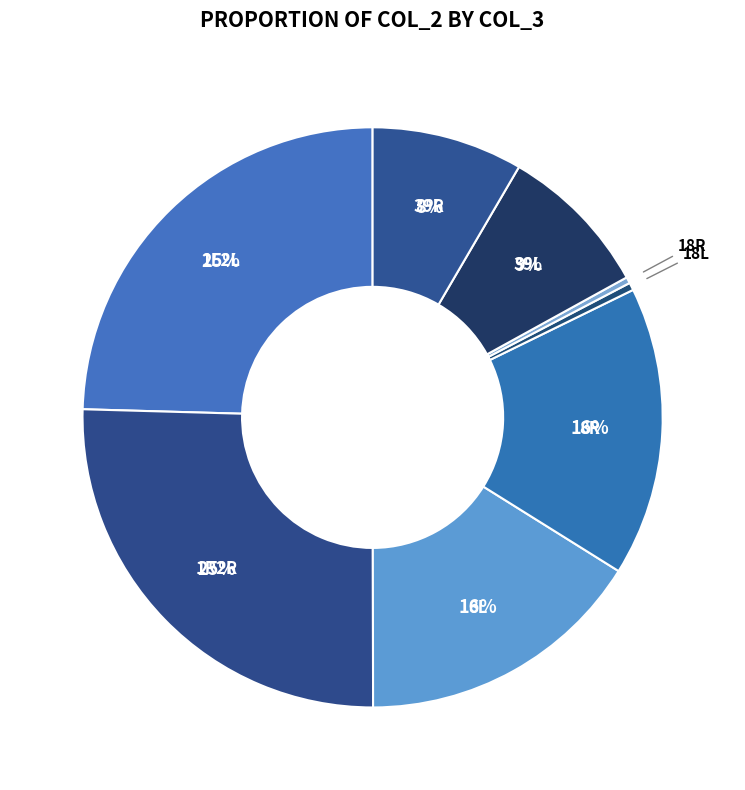

Rank the categories by value from highest to lowest.

1R2R, 1L2L, 8R, 8L, 39L, 39R, 18L, 18R